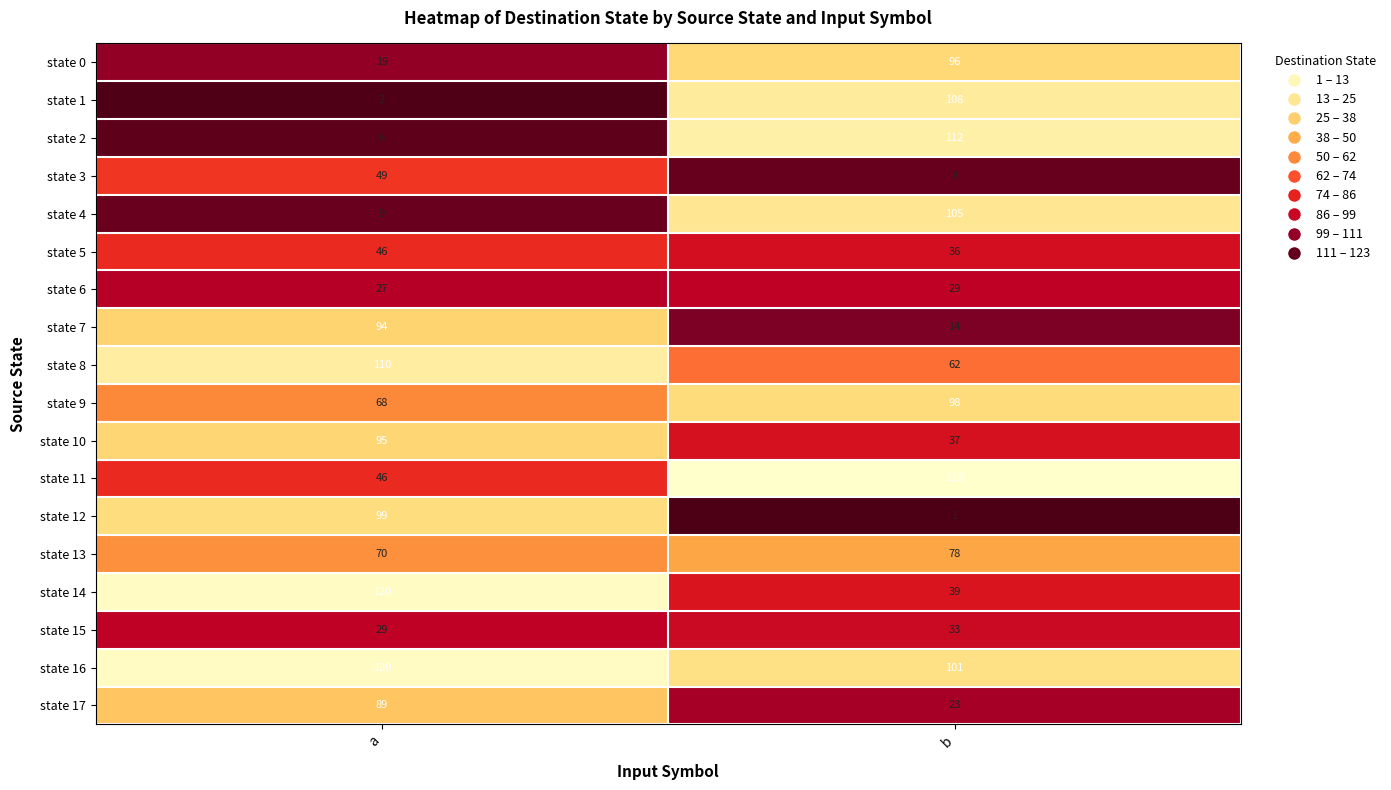

Rank the categories by state 2 value from lowest to highest.

a, b